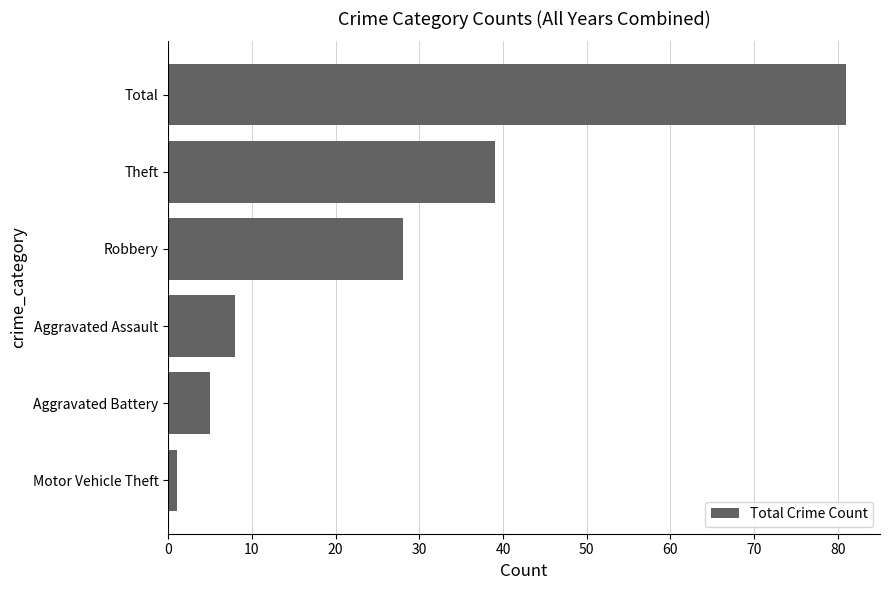

Which label corresponds to the largest value in the chart?

Total